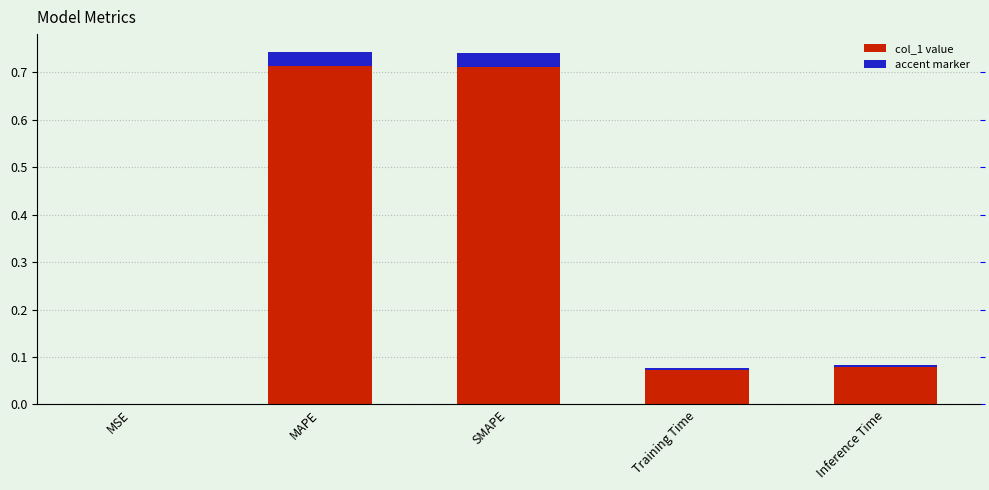

What is the sum of the values at MAPE and MSE?

0.7